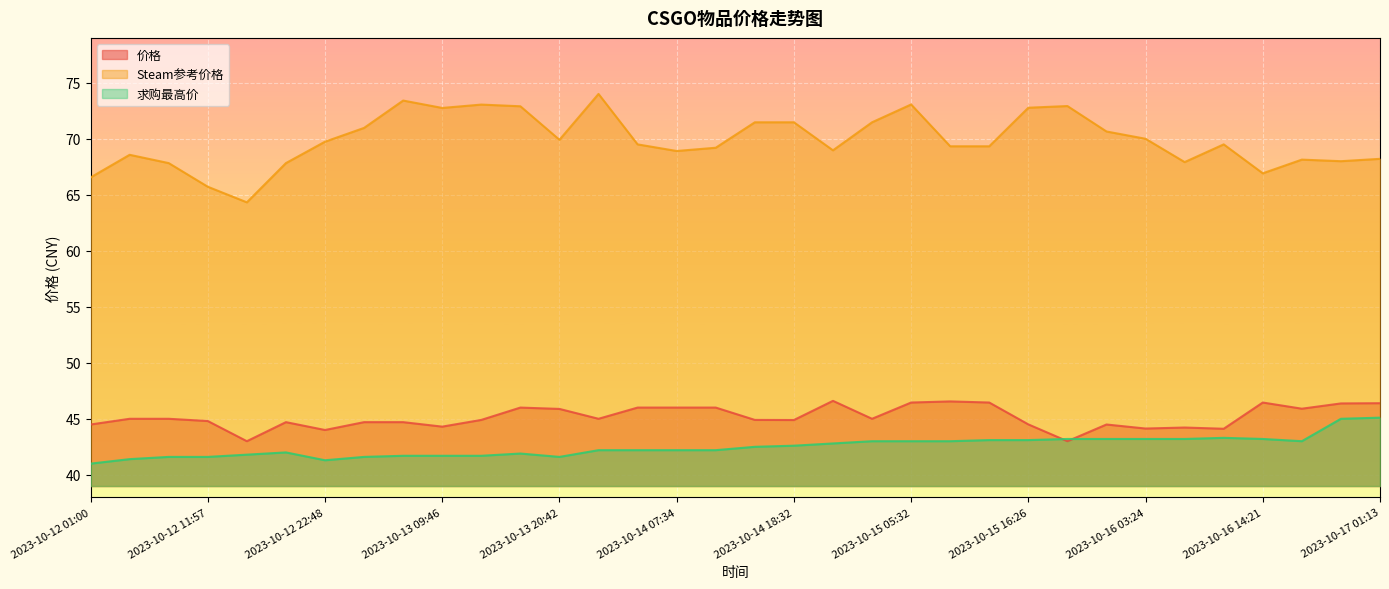

What is the difference between the maximum and minimum values in the Steam参考价格 series?

9.7